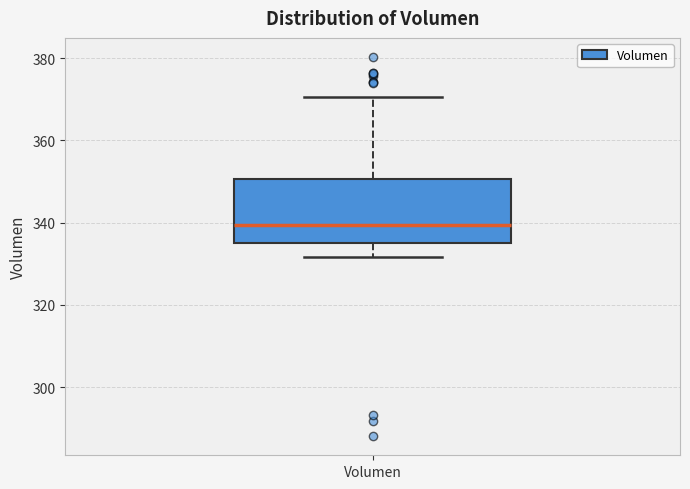

Read this box plot against the y-axis: the position of the median line, the range covered by the box, and the ends of both whiskers. The values are not printed on the chart, so give them approximately, as read against the axis.

median 340, box 336 to 350, whiskers 332 to 370